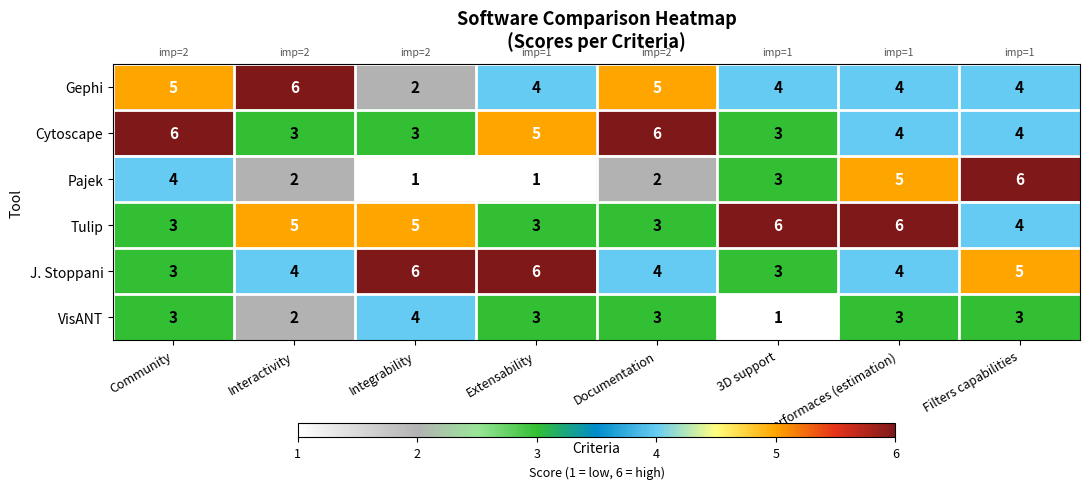

What is the maximum value for J. Stoppani?

6